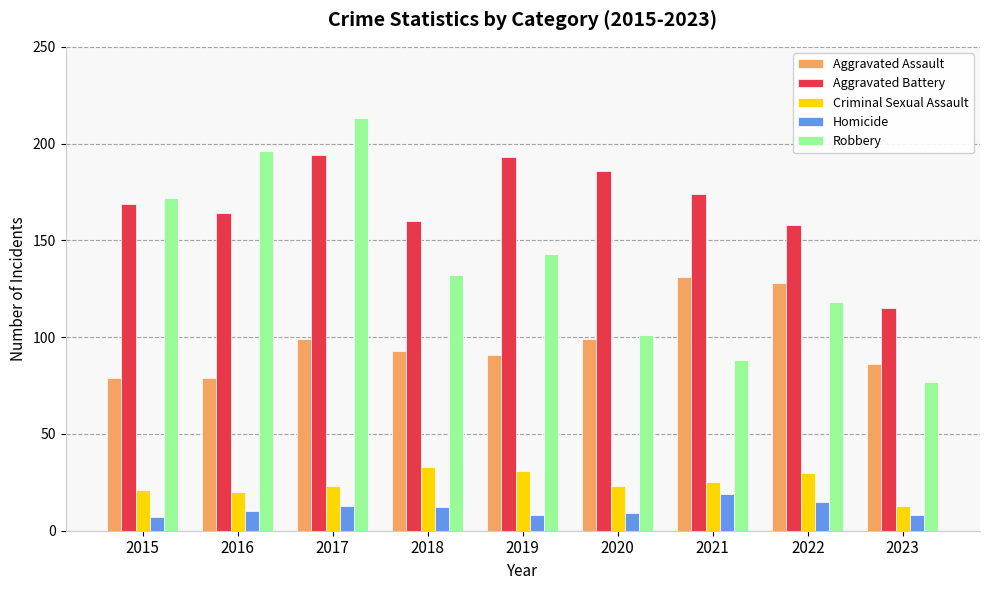

Which label corresponds to the largest value in the chart?

2017